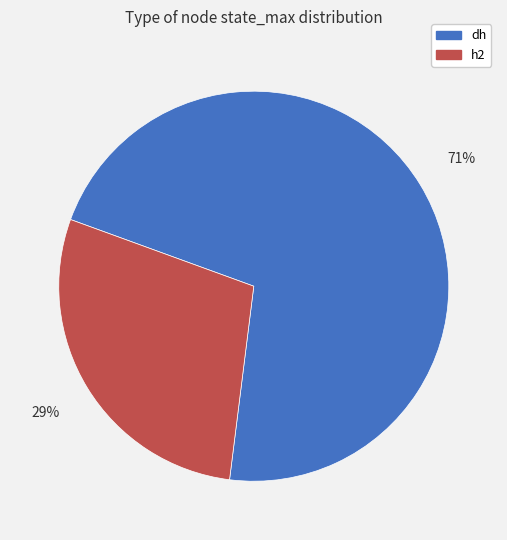

Rank the categories by value from highest to lowest.

dh, h2